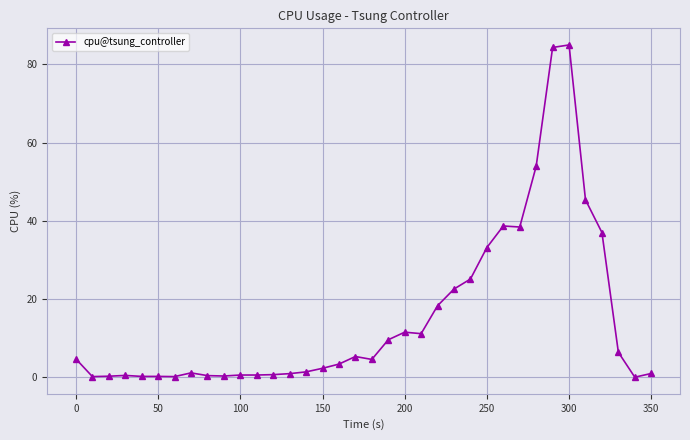

What is the difference between the maximum and second lowest values?

84.8